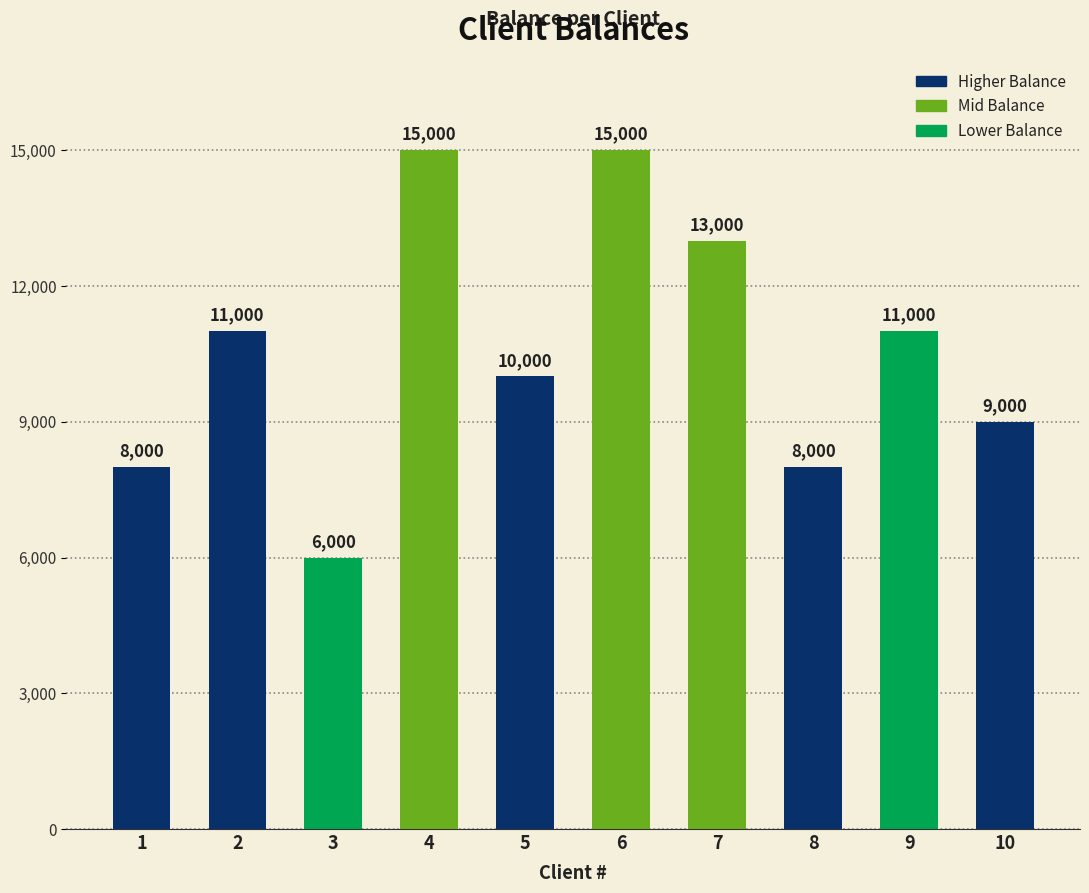

What is the difference between the maximum and minimum values?

9000